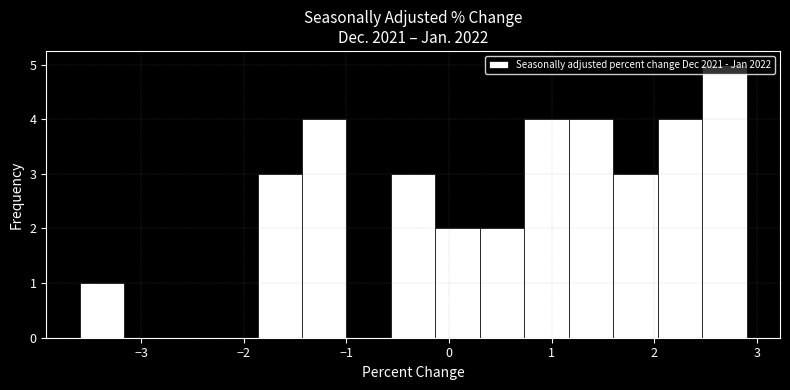

Over which range of the x-axis is the bar tallest?

2.5 to 2.9